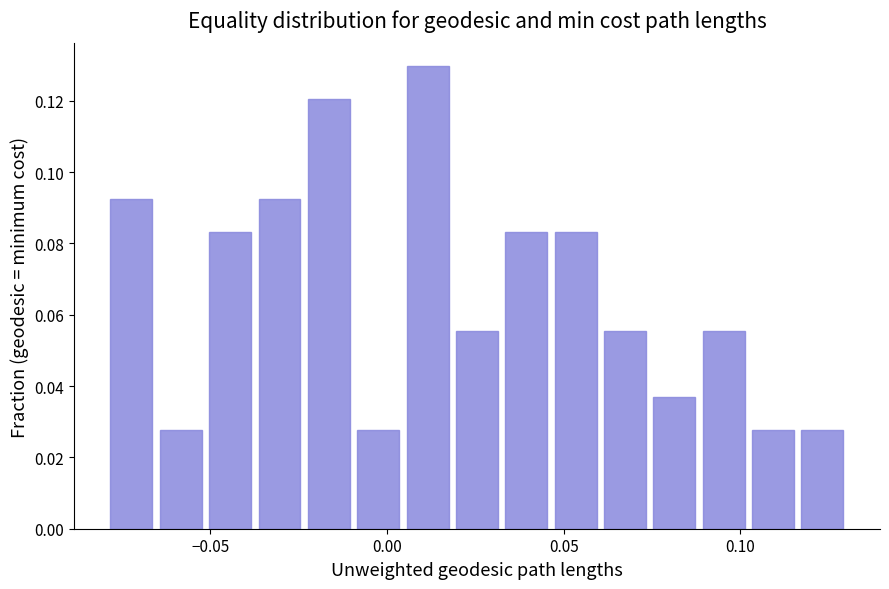

Read against the x-axis, roughly where is the centre of the tallest bar?

0.010